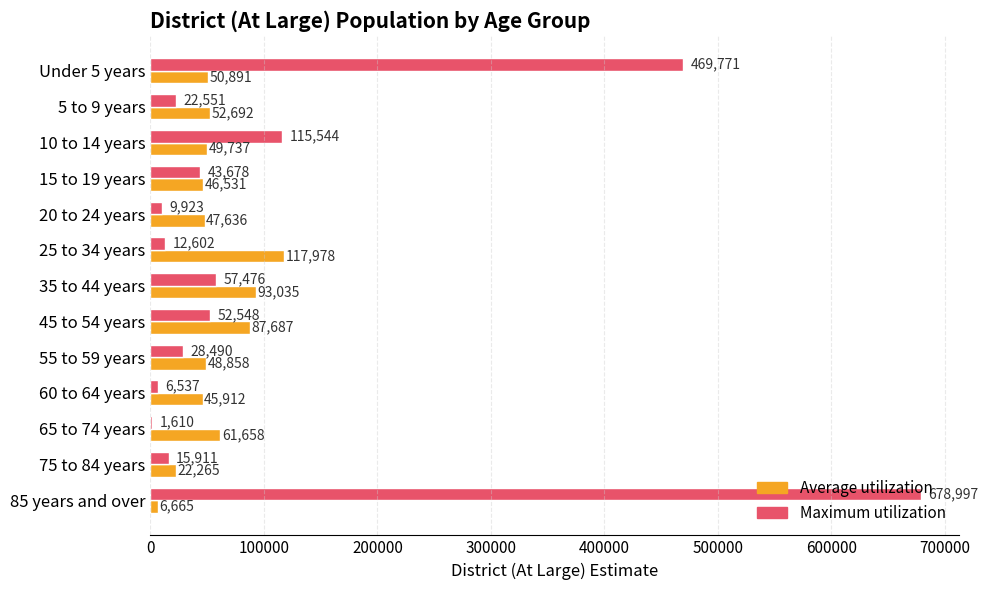

What is the greatest value displayed?

678997